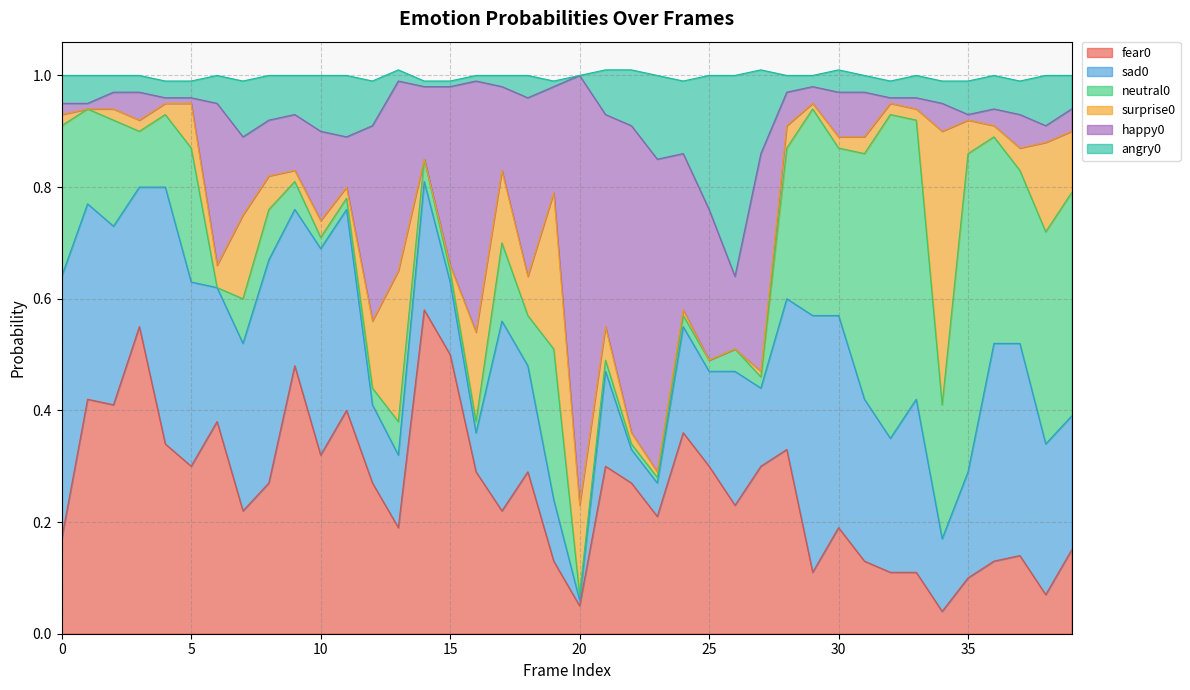

Is it true that angry0 equals 0.1 at 21?

True